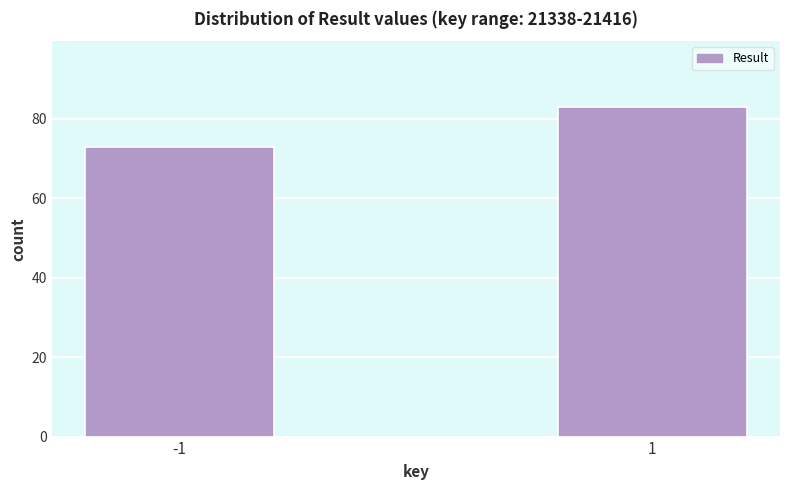

Reading right to left, extract all data points from this chart.

83	73